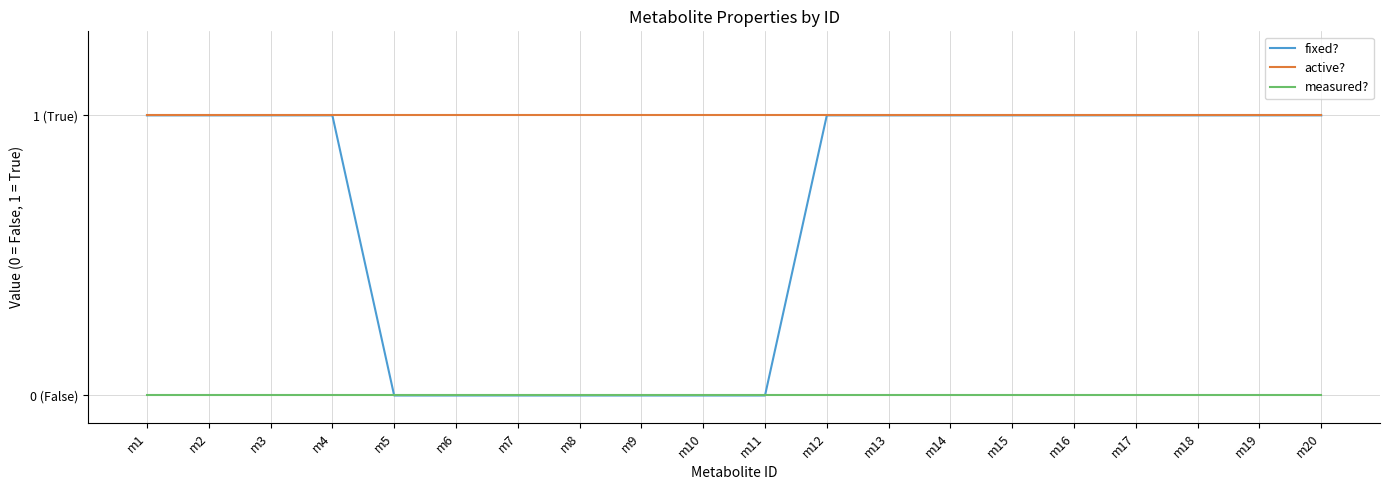

Does the chart display data point markers on the line(s)?

No